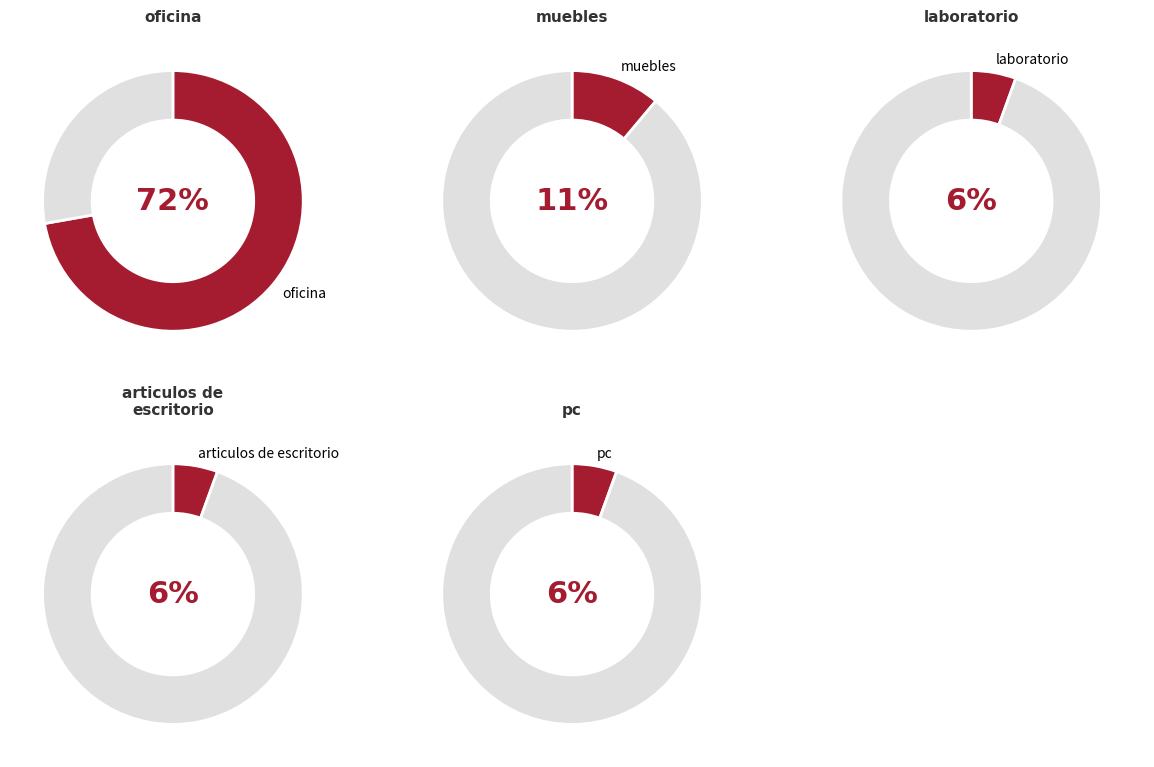

What percentage is NOT represented by laboratorio?

94.4%